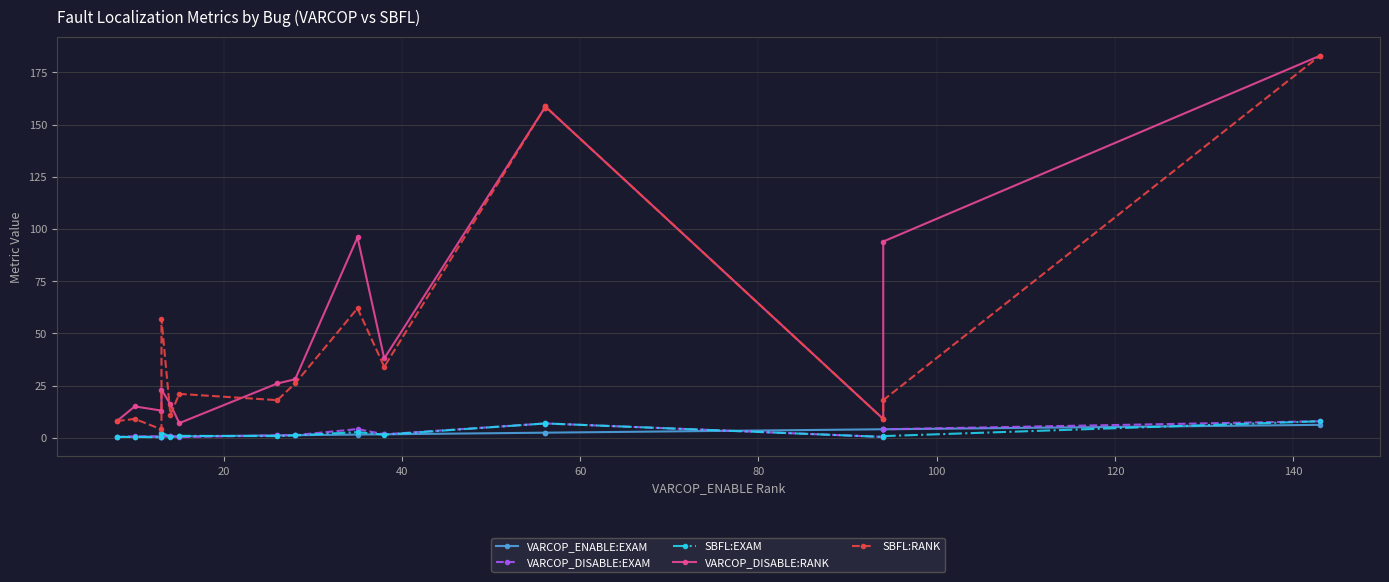

Reading right to left, extract all data points from this chart.

VARCOP_ENABLE:EXAM: 6.2	4.0	4.1	2.4	2.4	1.6	1.5	1.2	1.1	0.6	0.6	0.6	0.6	0.4	0.3
VARCOP_DISABLE:EXAM: 7.9	4.0	0.4	6.9	6.8	1.6	4.2	1.2	1.1	0.3	0.7	1.0	0.6	0.6	0.3
SBFL:EXAM: 7.9	0.8	0.4	6.9	6.8	1.5	2.7	1.1	0.8	0.9	0.5	2.4	0.2	0.4	0.3
VARCOP_DISABLE:RANK: 183.0	94.0	9.0	159.0	158.0	38.0	96.0	28.0	26.0	7.0	16.0	23.0	13.0	15.0	8.0
SBFL:RANK: 183.0	18.0	9.0	159.0	158.0	34.0	62.0	26.0	18.0	21.0	11.0	57.0	4.0	9.0	8.0